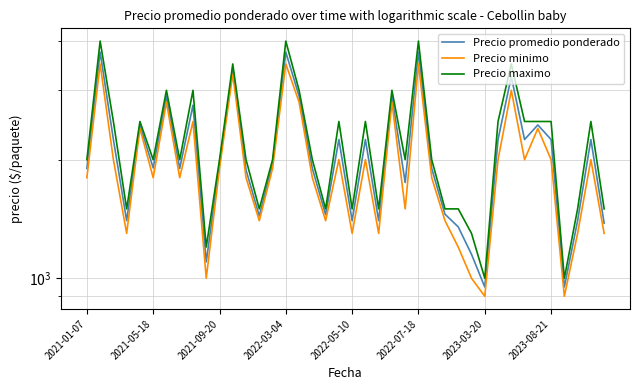

In Precio promedio ponderado, how many points are higher than both neighbors (excluding endpoints)?

13